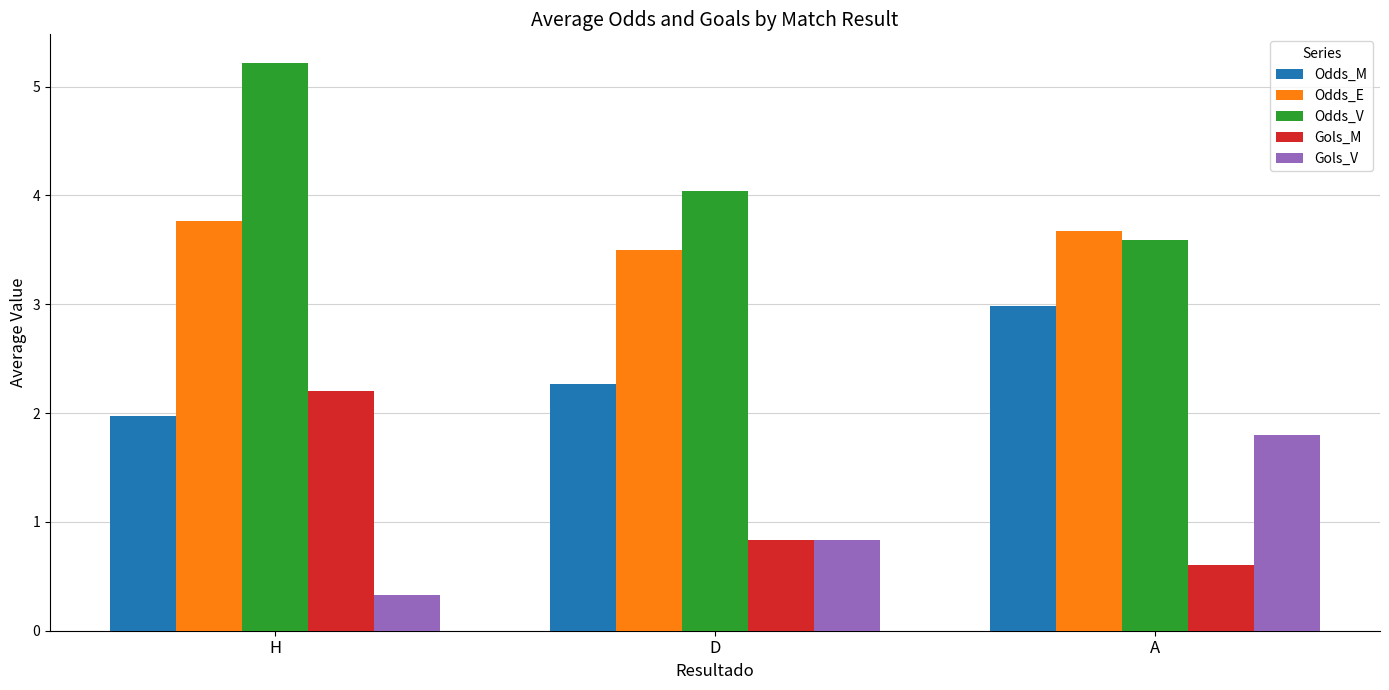

What is the value of the Odds_V bar at the 1st from the left?

5.2